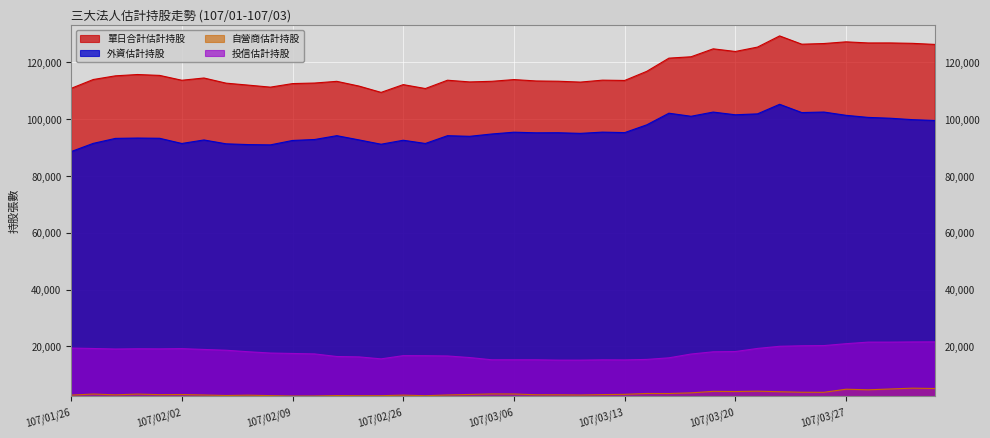

What are all the series names shown in the legend?

單日合計估計持股, 外資估計持股, 自營商估計持股, 投信估計持股